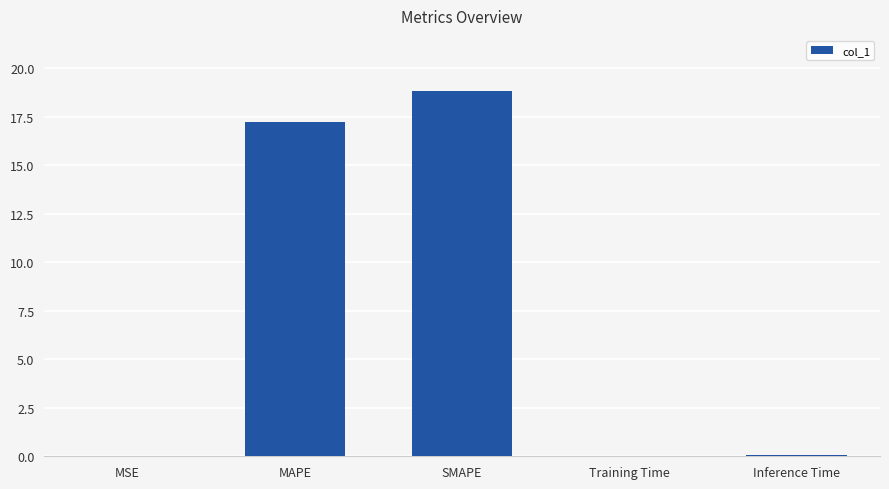

The value at Inference Time is 0.0. True or false?

True